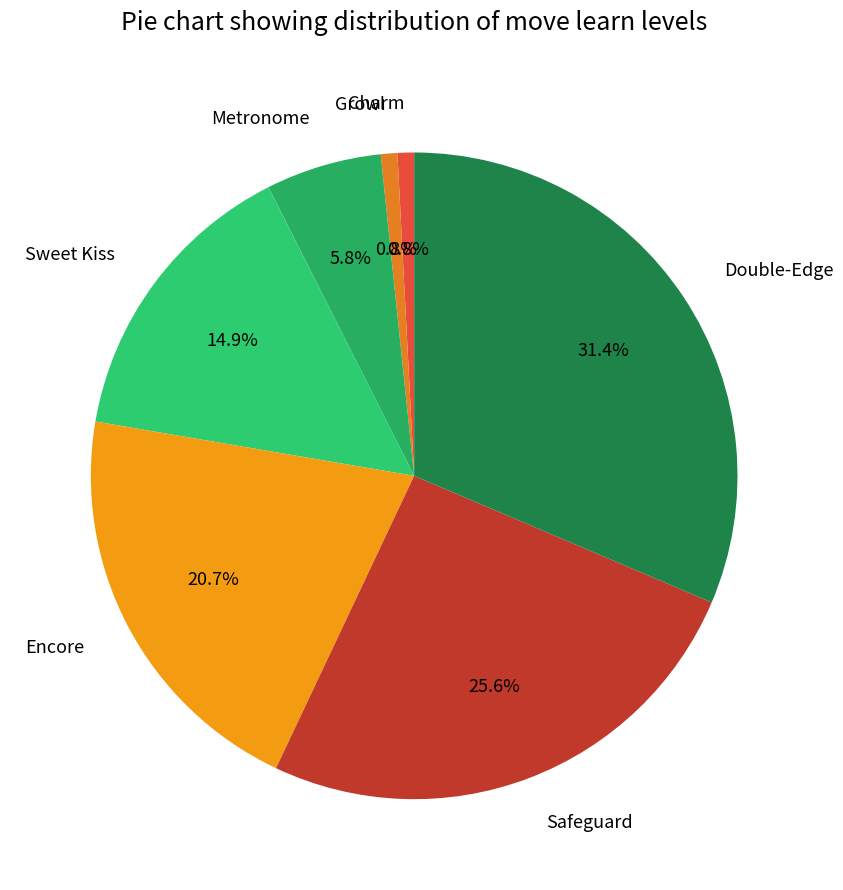

How many segments does this pie chart have?

7